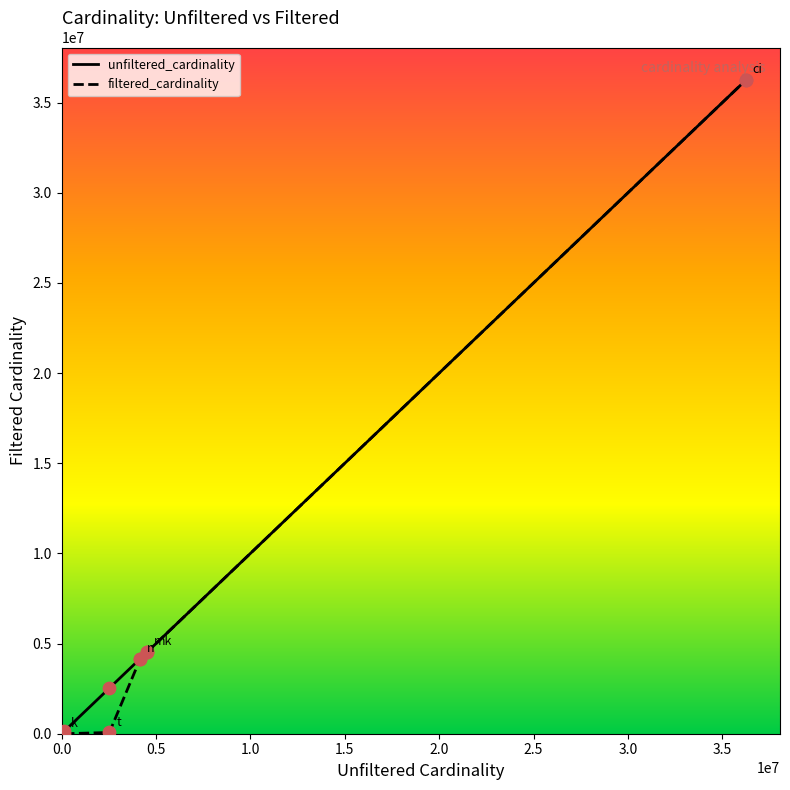

Which series has the largest total across all categories?

unfiltered_cardinality